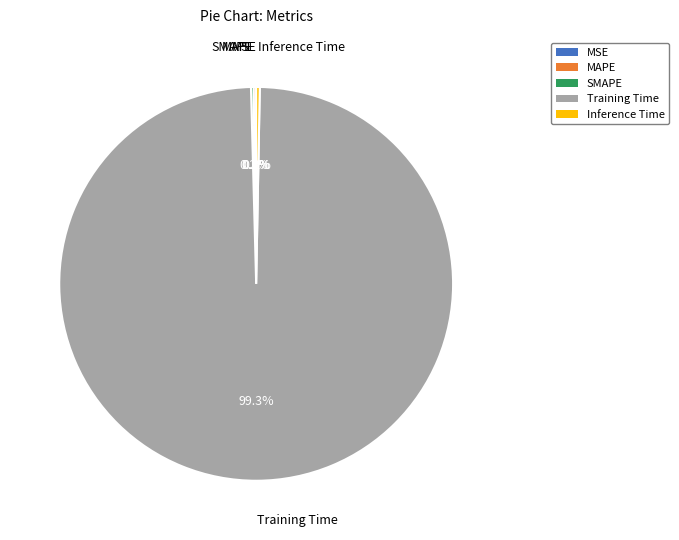

Does Training Time account for over 50% of the chart?

Yes